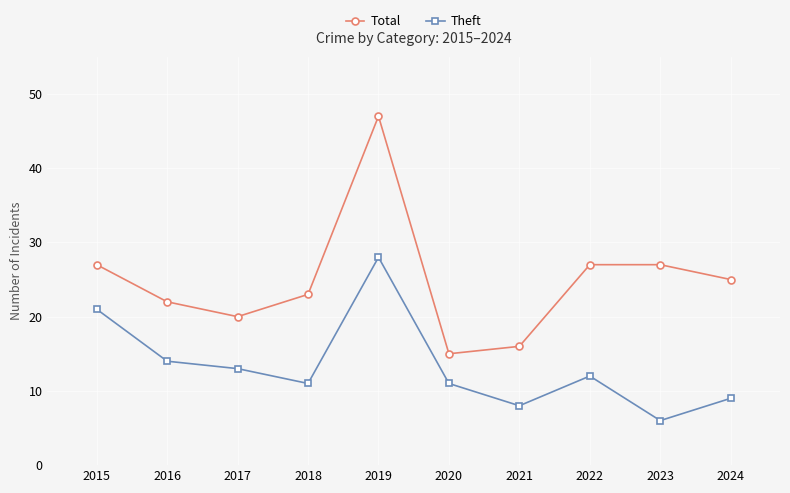

The value of Total at 2016 is 22. True or false?

True